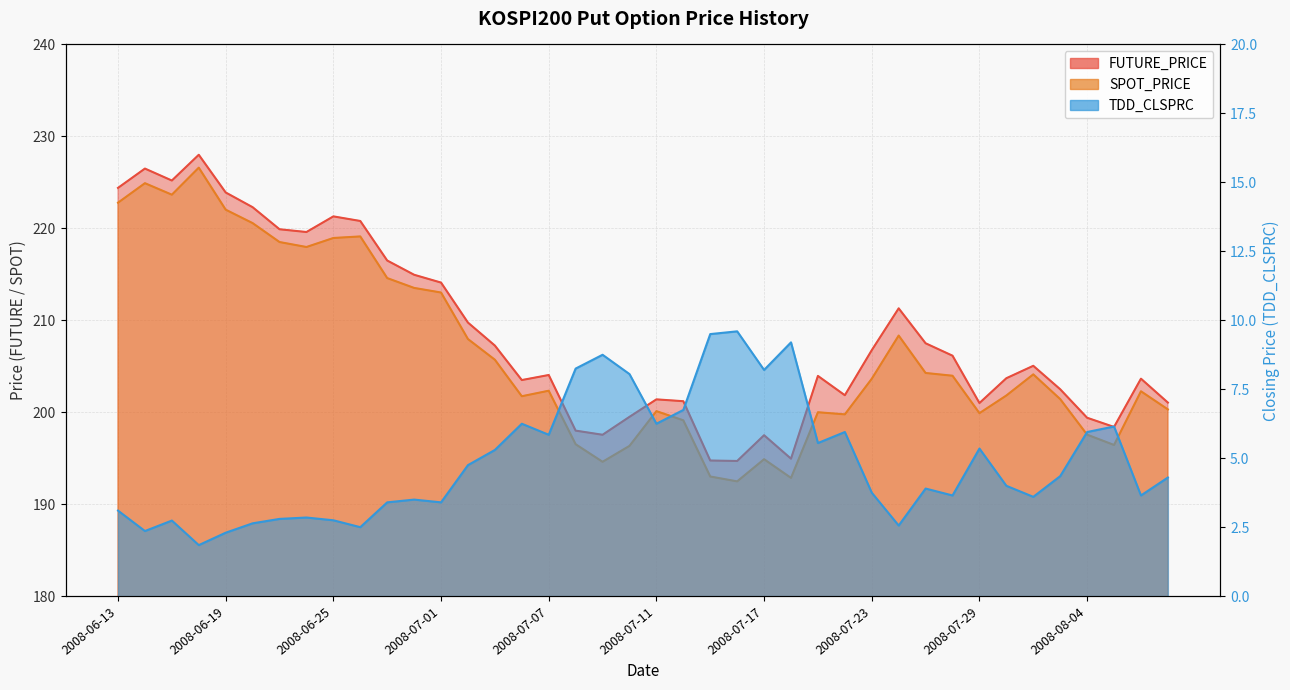

What are all the series names shown in the legend?

FUTURE_PRICE, SPOT_PRICE, TDD_CLSPRC